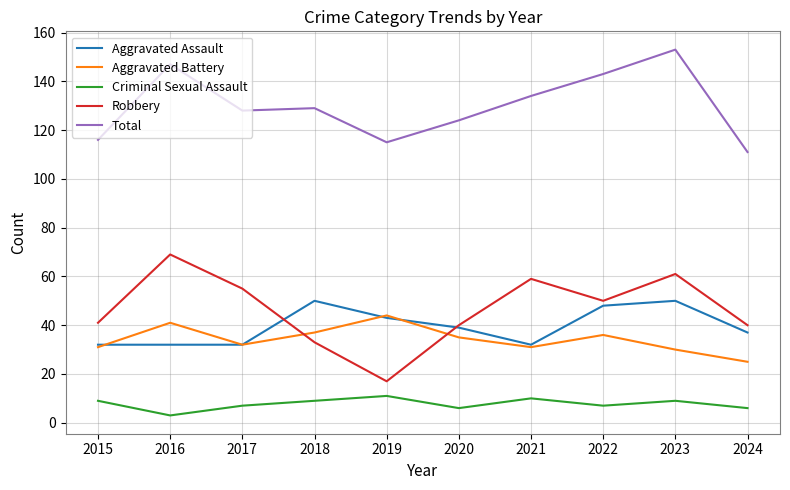

What are all the series names shown in the legend?

Aggravated Assault, Aggravated Battery, Criminal Sexual Assault, Robbery, Total